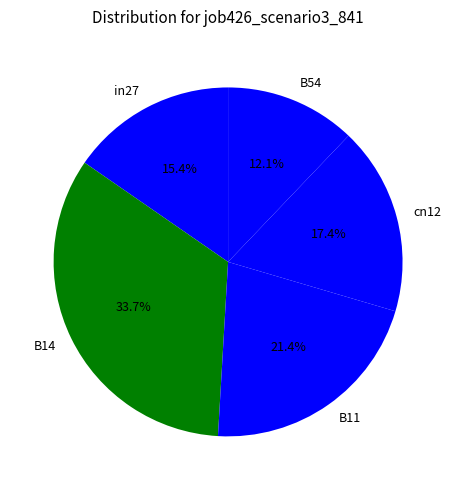

To the nearest percent, what is the difference between the largest and smallest slice percentages?

22%